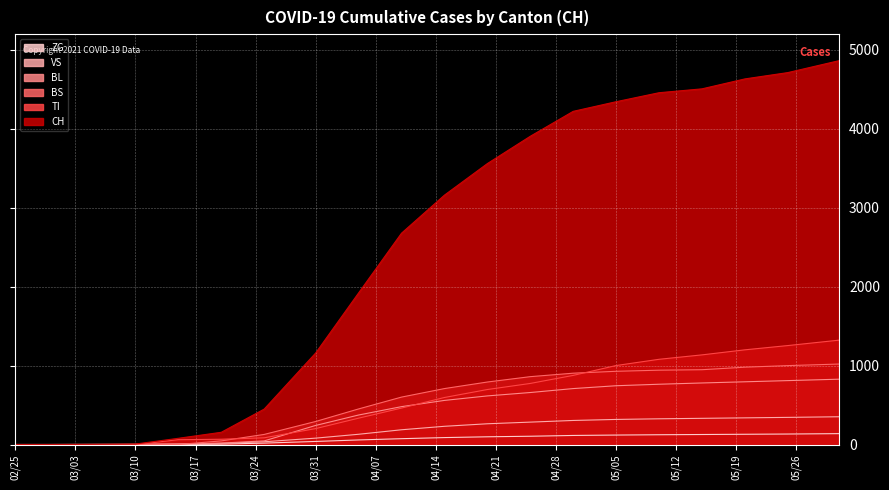

What position from the left is 2020-05-20?

18